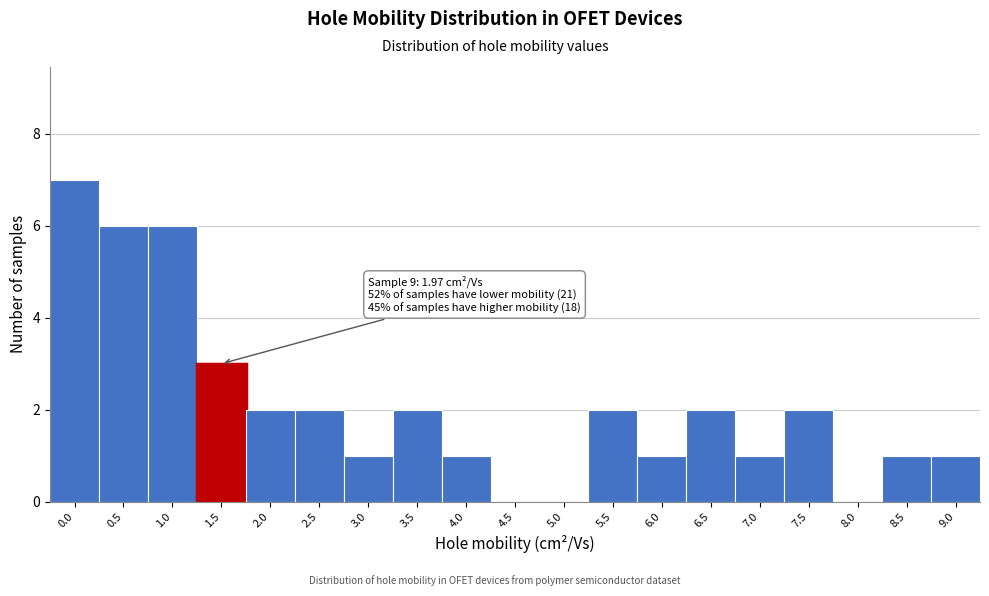

Reading left to right, what are all the values shown in this chart?

0.0=7	0.5=6	1.0=6	1.5=3	2.0=2	2.5=2	3.0=1	3.5=2	4.0=1	4.5=0	5.0=0	5.5=2	6.0=1	6.5=2	7.0=1	7.5=2	8.0=0	8.5=1	9.0=1